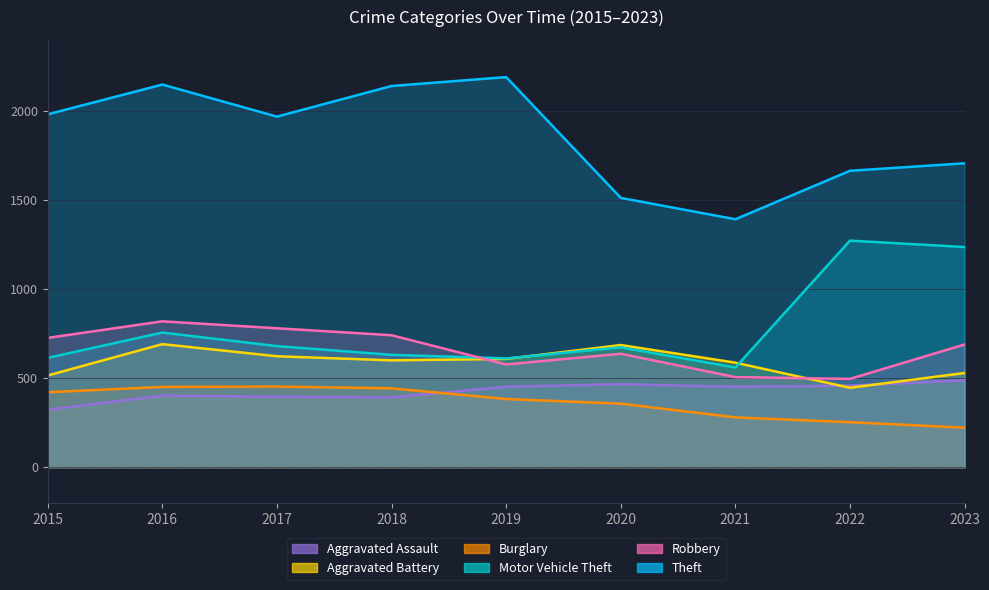

What is the value of the Theft point at the 7th from the left?

1392